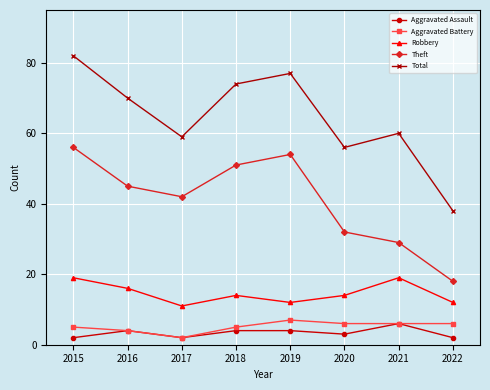

True or false: Aggravated Assault and Robbery cross at least once.

False